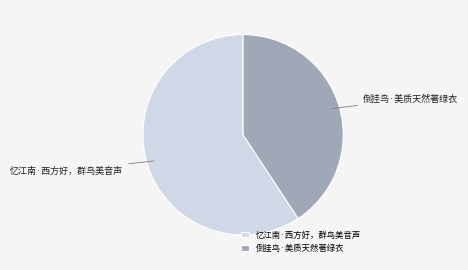

Count the number of slices in the pie.

2